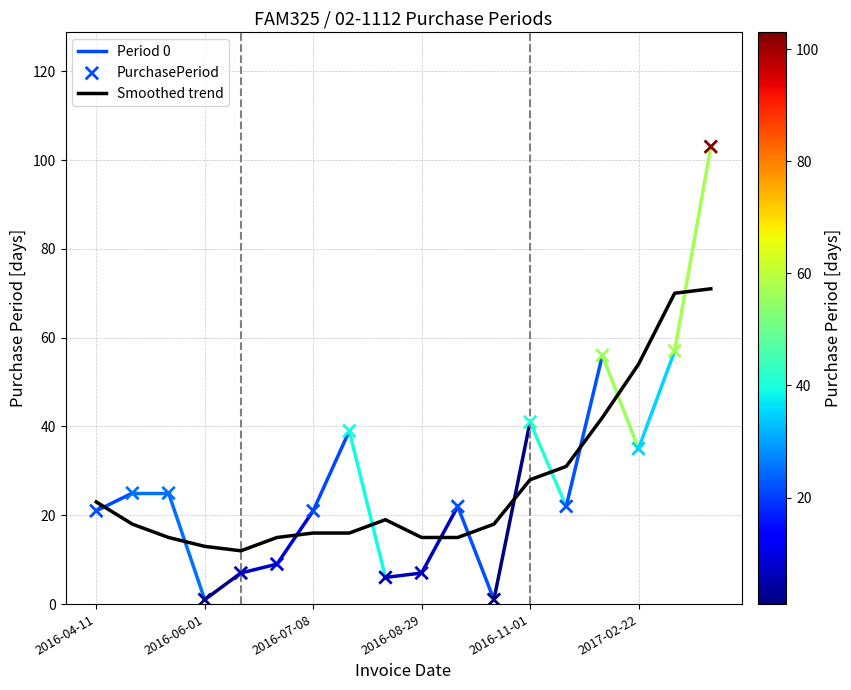

Which has a higher value, 2016-06-08 or 2016-04-11?

2016-04-11